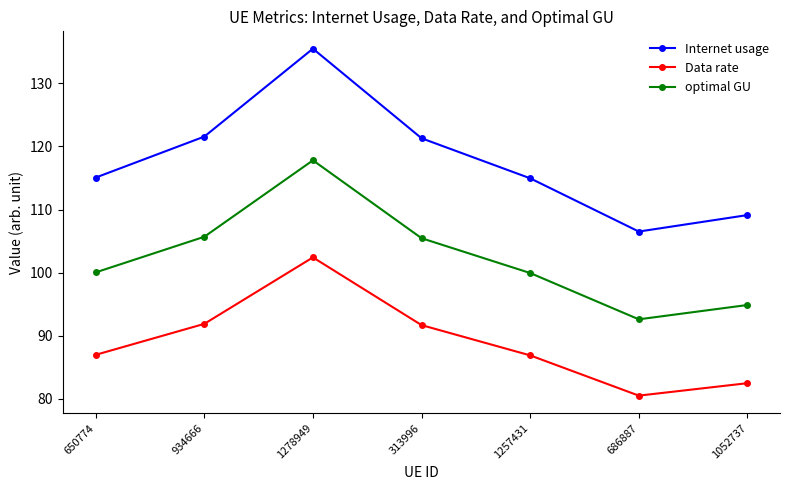

What is the difference between the highest and lowest values at 686887?

26.0